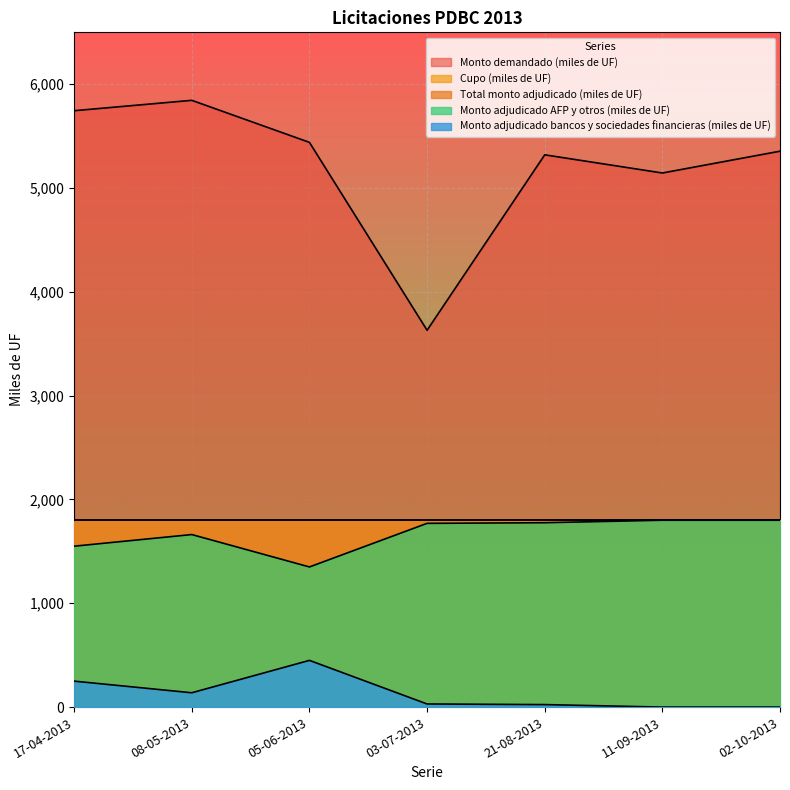

At how many categories does at least one series exceed 90?

7